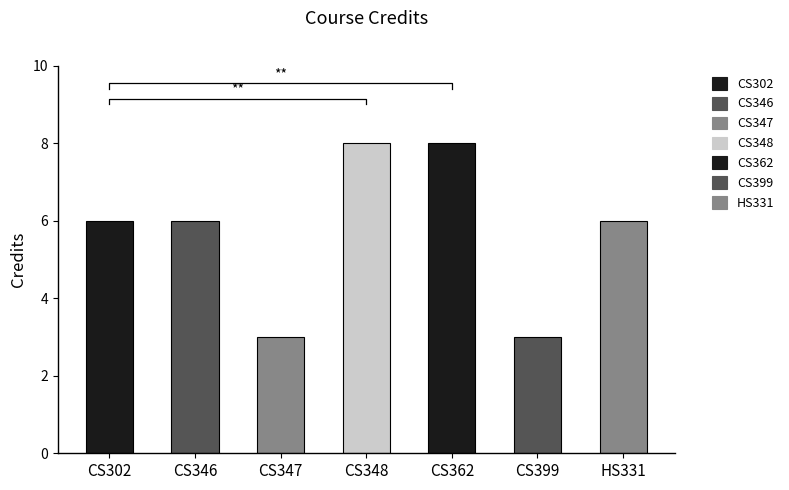

Does the chart contain stacked bars?

No